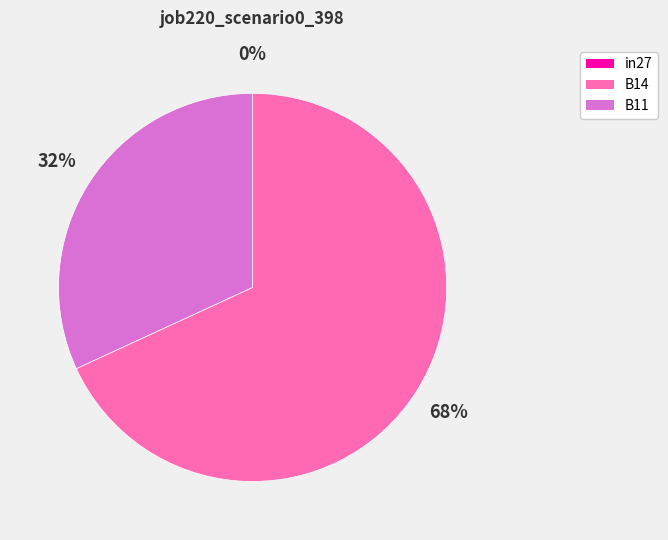

Is there any slice that represents more than half of the pie?

Yes